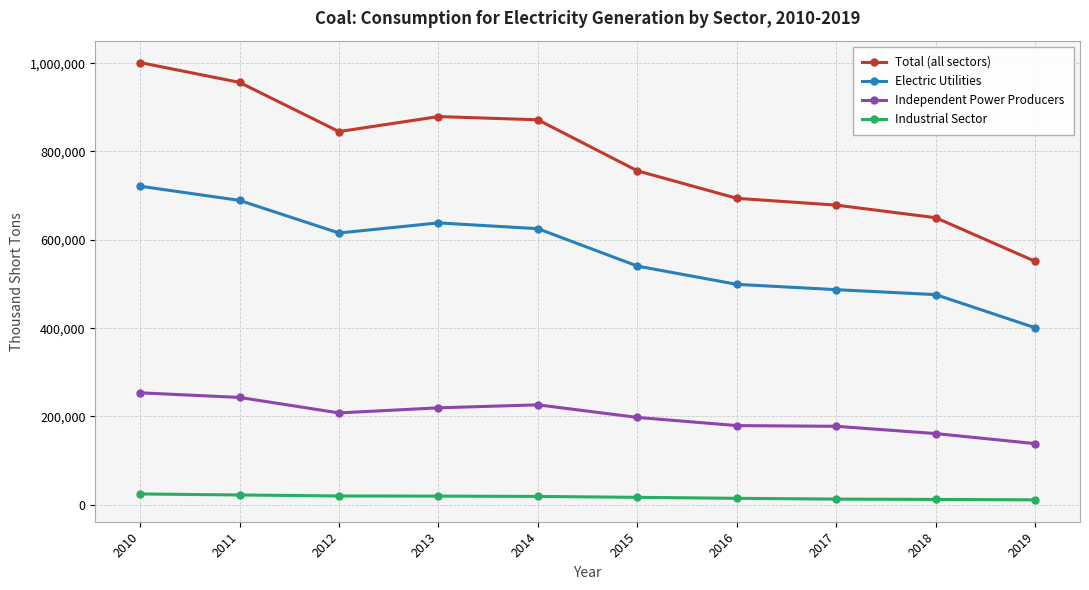

What is the value of the Independent Power Producers point at the 3rd from the left?

208085